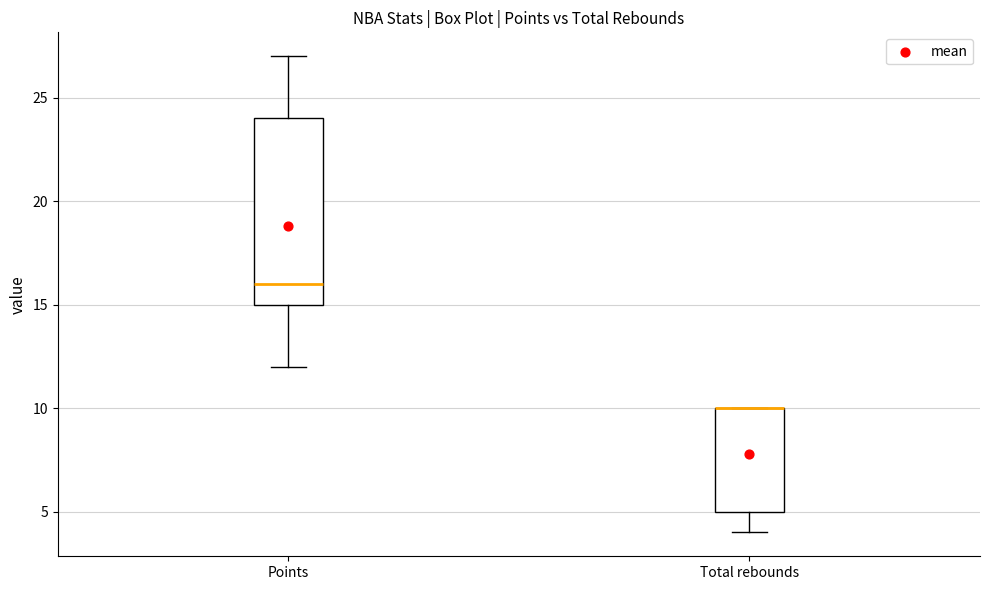

Comparing the boxes themselves (not the whiskers), which one is the tallest?

Points